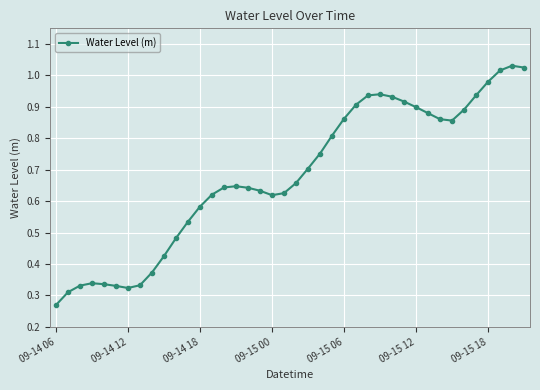

True or false: the data has more than 0 interior local peaks.

True